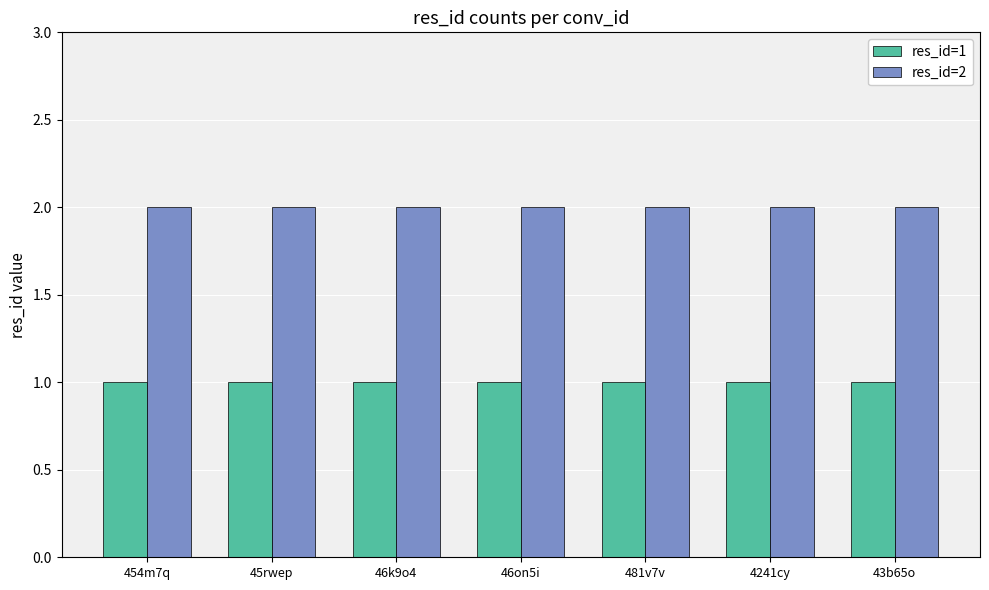

List the series in order of their peak value, lowest first.

res_id=1, res_id=2